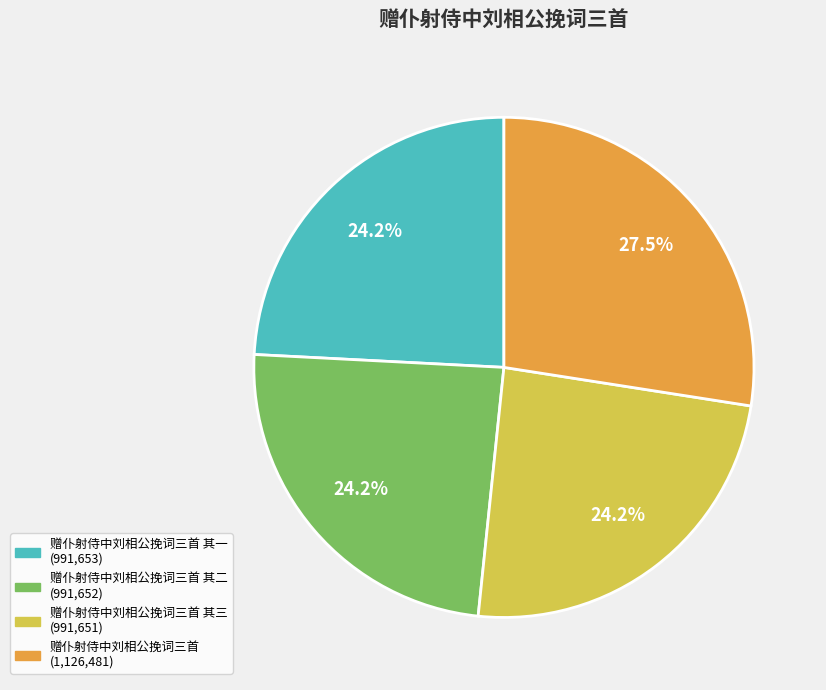

Does any single category account for the majority?

No